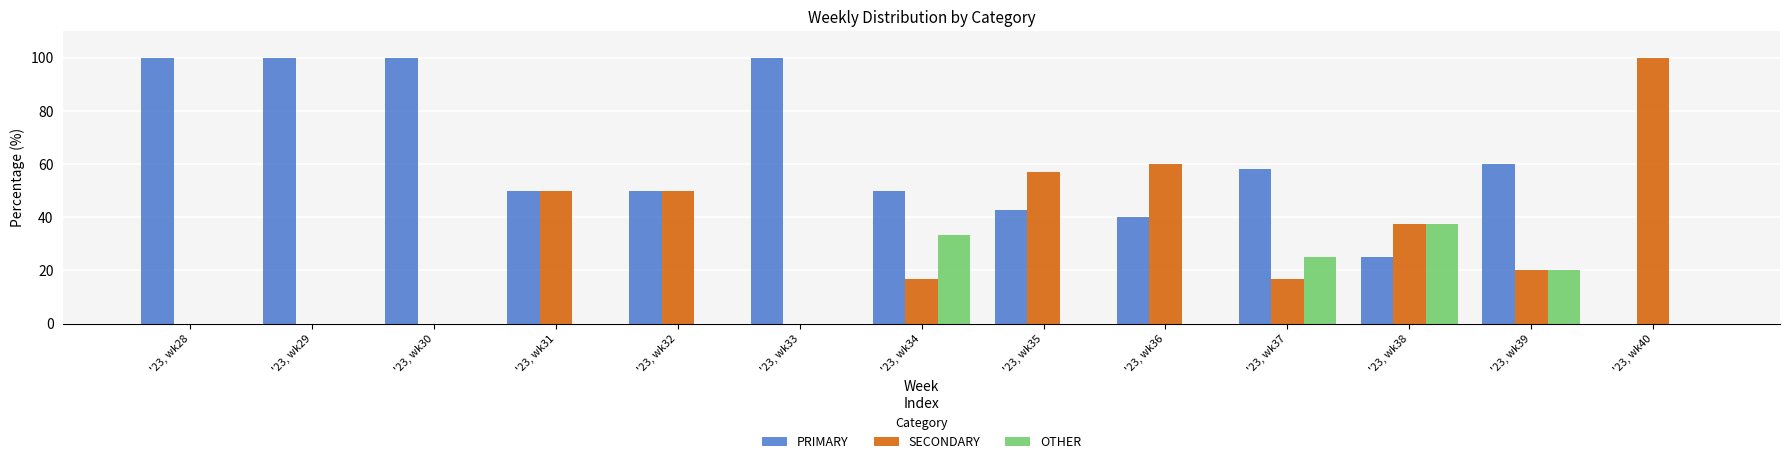

Is it true that OTHER equals 0.0 at '23, wk40?

True